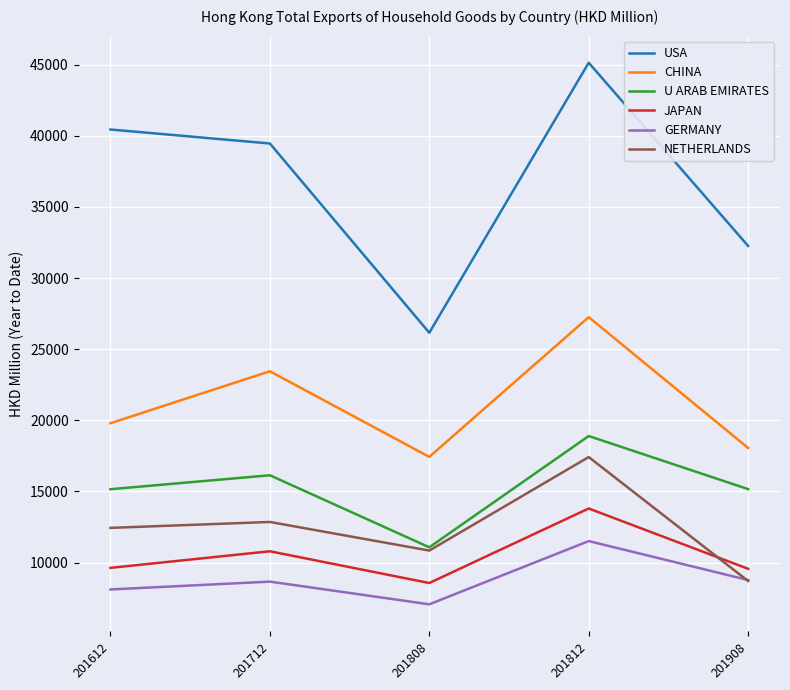

What is the maximum value shown in the chart?

45138.1